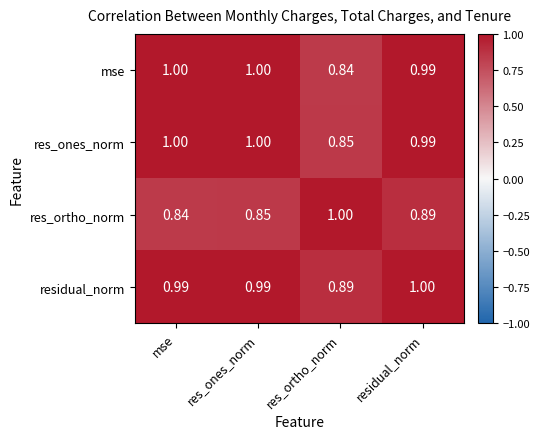

Count the number of categories in the chart.

4